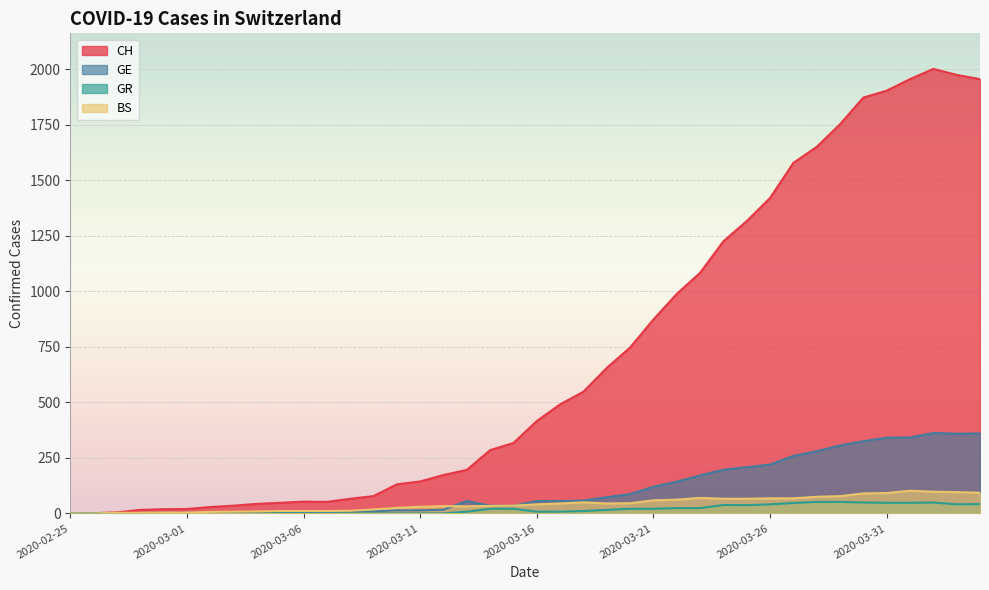

At which category is the sum across all series the highest?

2020-04-02